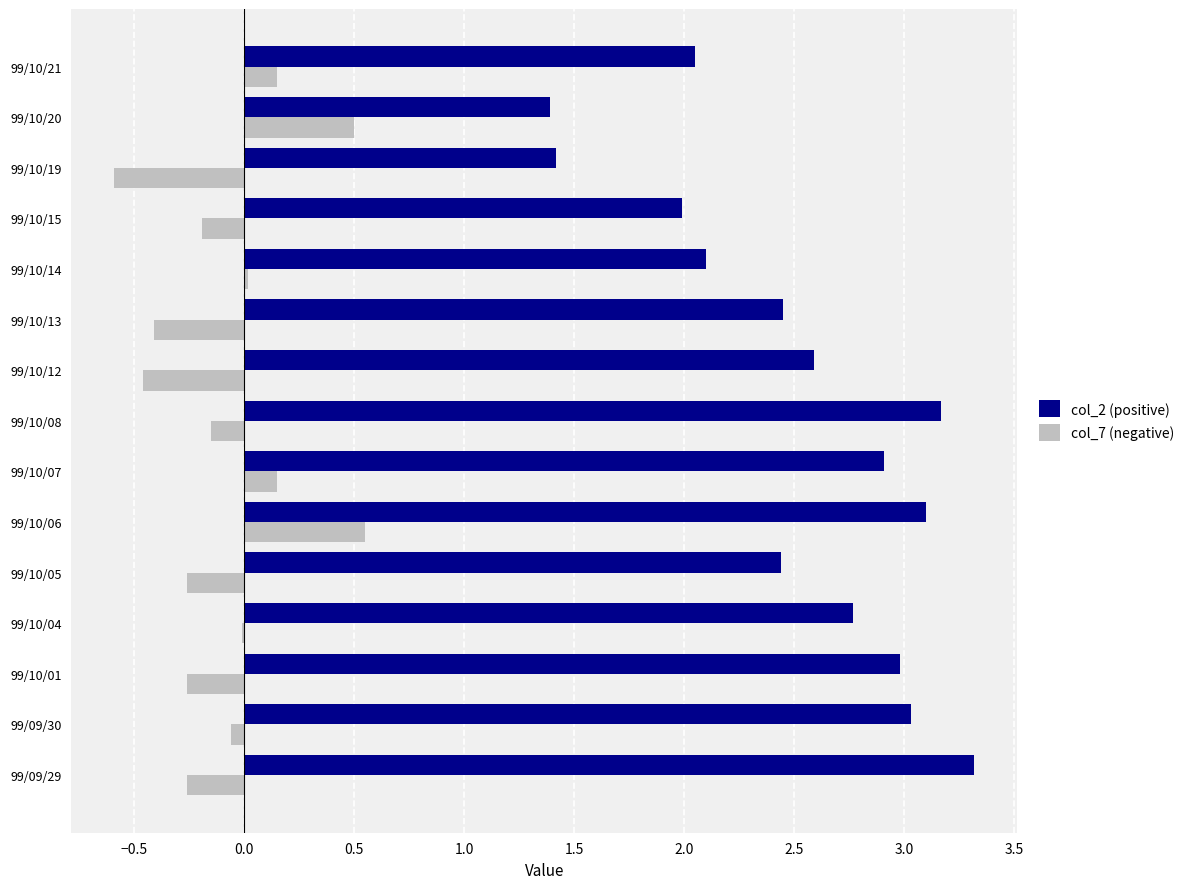

Between 99/10/06 and 99/10/07, which series saw the biggest shift?

col_7 (negative)